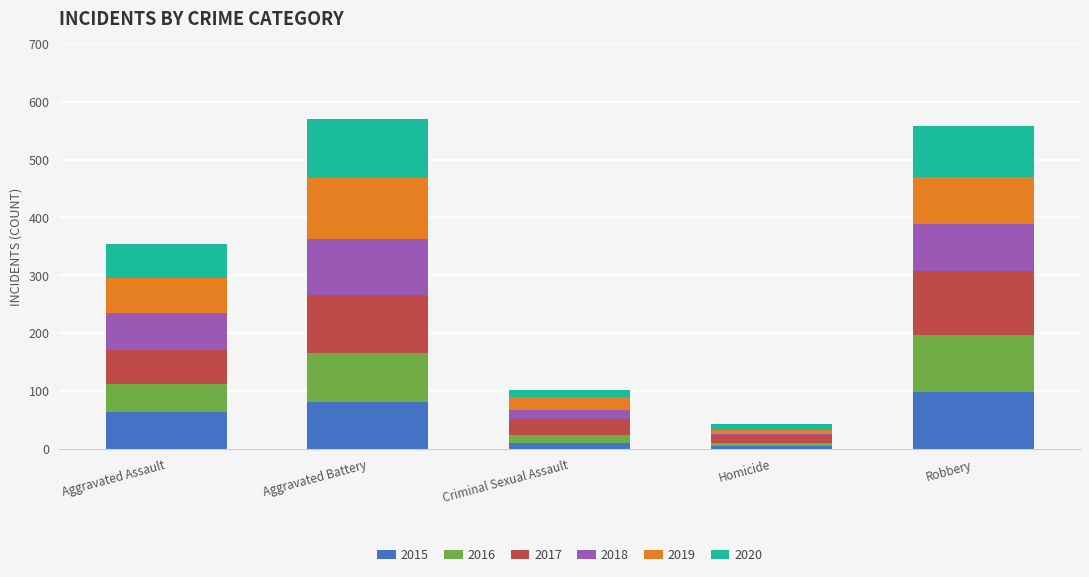

What is the total value across all series at Aggravated Battery?

571